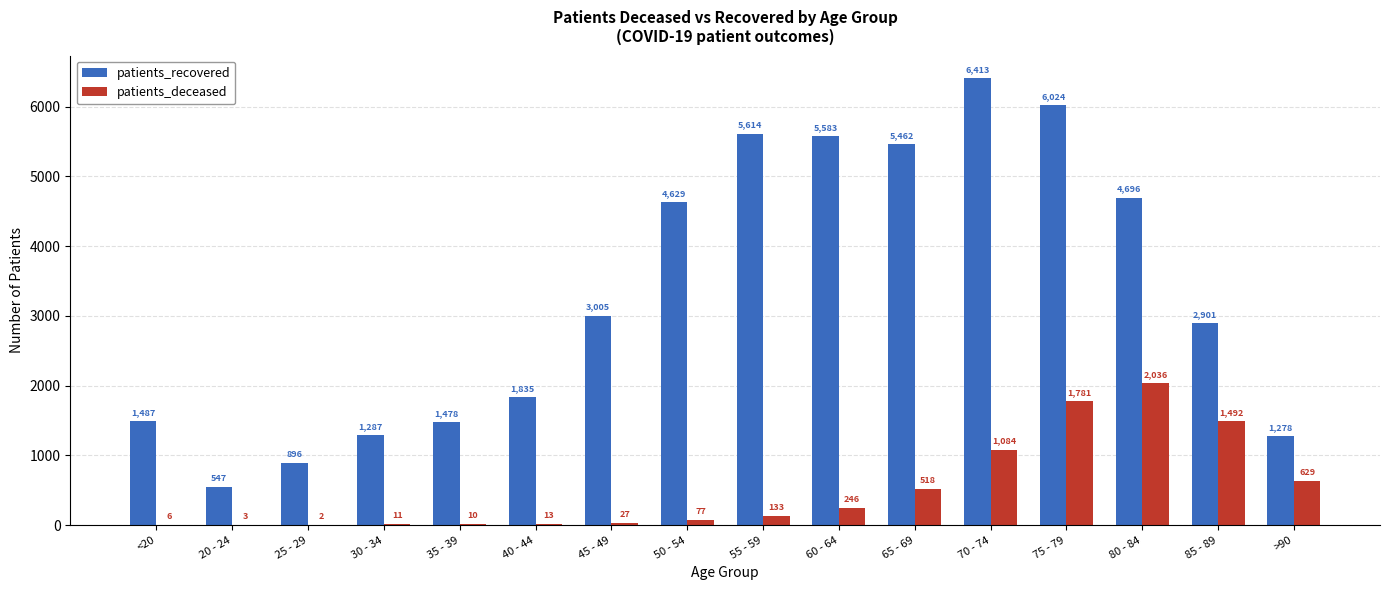

How many groups of bars are there?

16